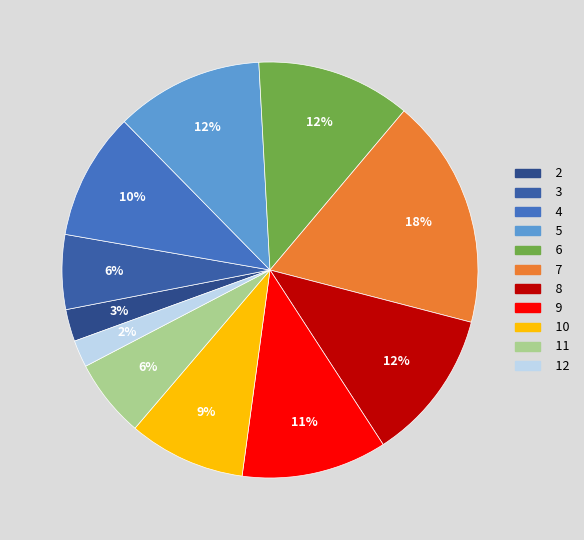

To the nearest percent, what percentage of the pie is 11?

6%